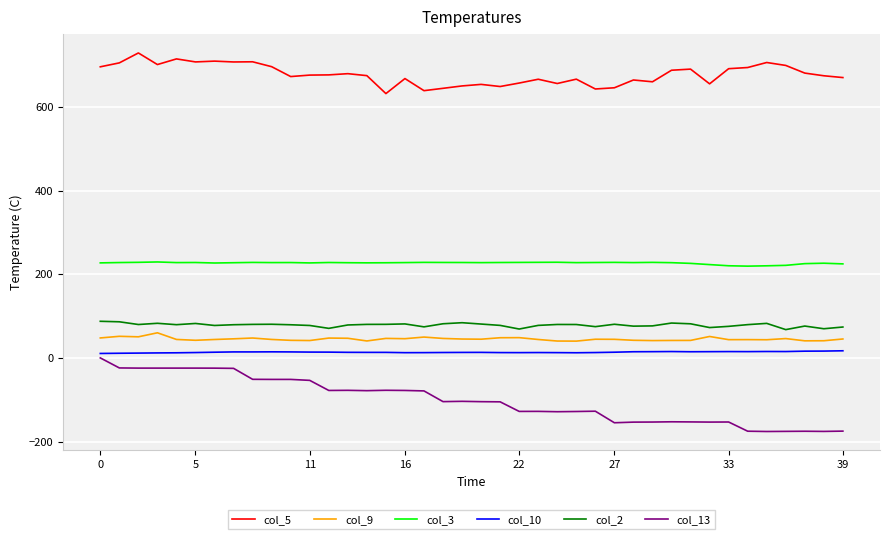

What is the smallest value displayed?

-175.9